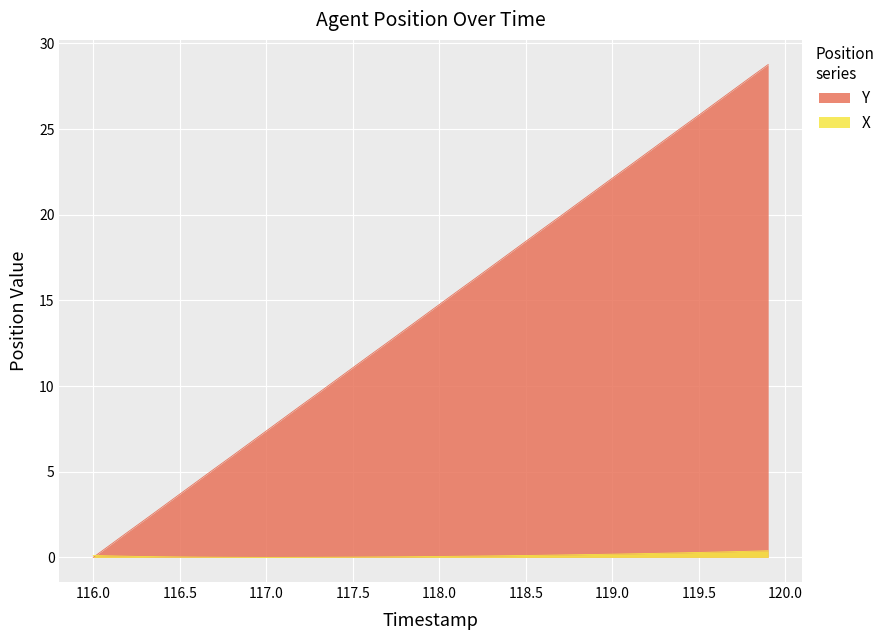

What is the sum of the Y values at 117.3 and 117.4?

19.9